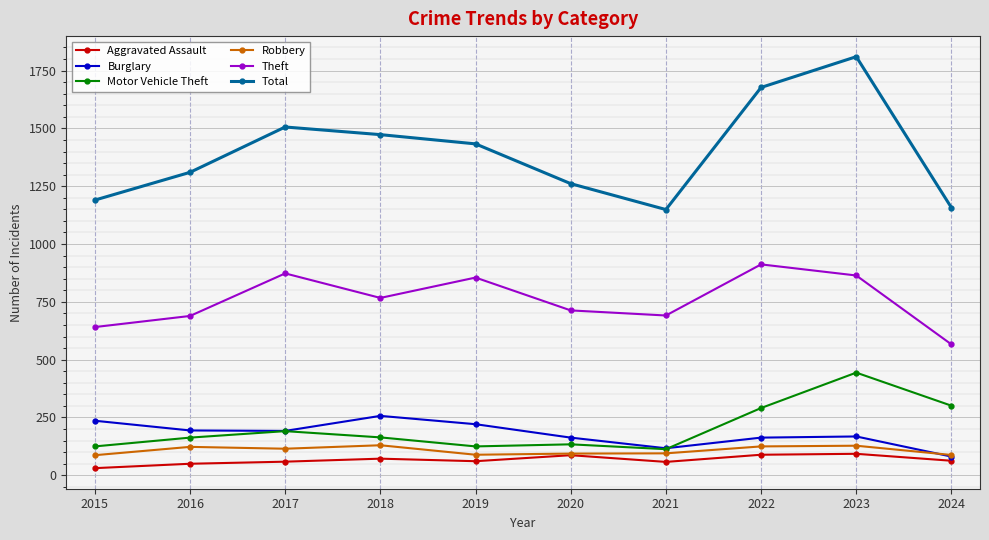

What is the average value of the Burglary series?

179